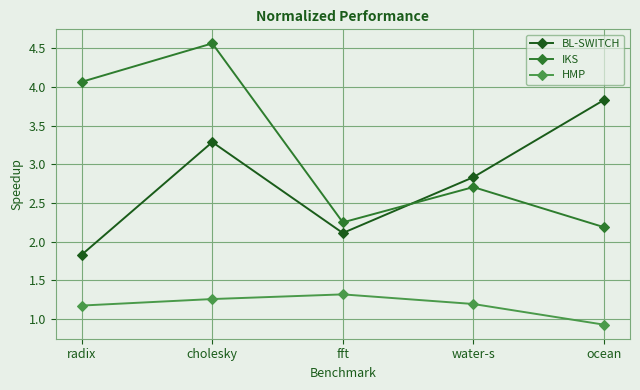

True or false: IKS has more than 2 points higher than both neighbors.

False